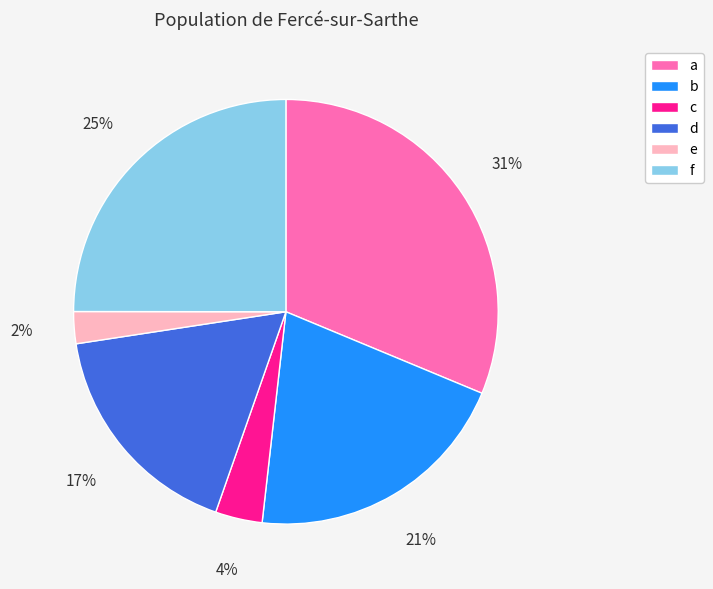

Which has a higher value, b or e?

b